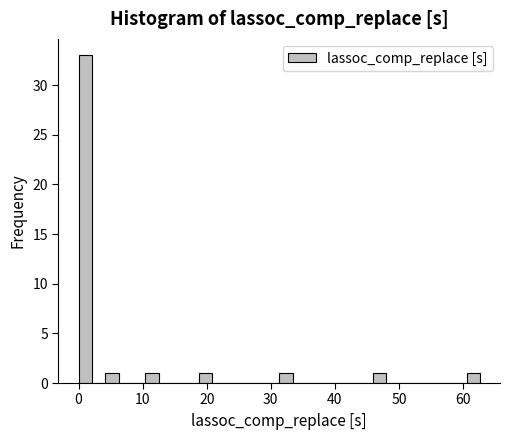

Around what value on the x-axis is the tallest bar? Give the approximate position of its centre, as read against the axis.

1